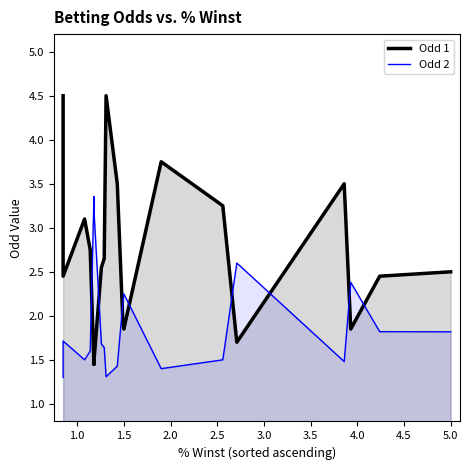

Reading left to right, list all the values displayed in this chart.

Odd 1: 4.5	2.5	3.1	3.1	3.1	2.8	1.4	1.4	1.5	1.4	1.5	1.5	2.5	2.6	2.6	2.6	4.5	4.5	4.5	3.5	1.9	1.9	1.9	1.9	3.8	3.2	1.7	1.7	1.7	3.5	3.5	3.5	1.9	1.9	1.9	2.5	2.5	2.5	2.5
Odd 2: 1.3	1.7	1.5	1.5	1.5	1.6	3.4	3.4	3.2	3.4	3.2	3.2	1.7	1.6	1.6	1.6	1.3	1.3	1.3	1.4	2.1	2.1	2.1	2.2	1.4	1.5	2.6	2.6	2.6	1.5	1.5	1.5	2.4	2.4	2.4	1.8	1.8	1.8	1.8